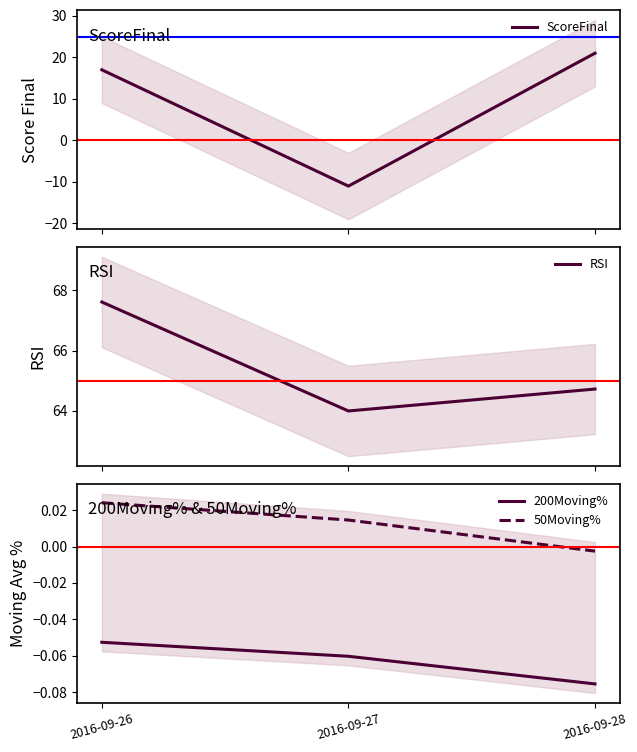

The value of ScoreFinal at 2016-09-28 is 21.0. True or false?

True